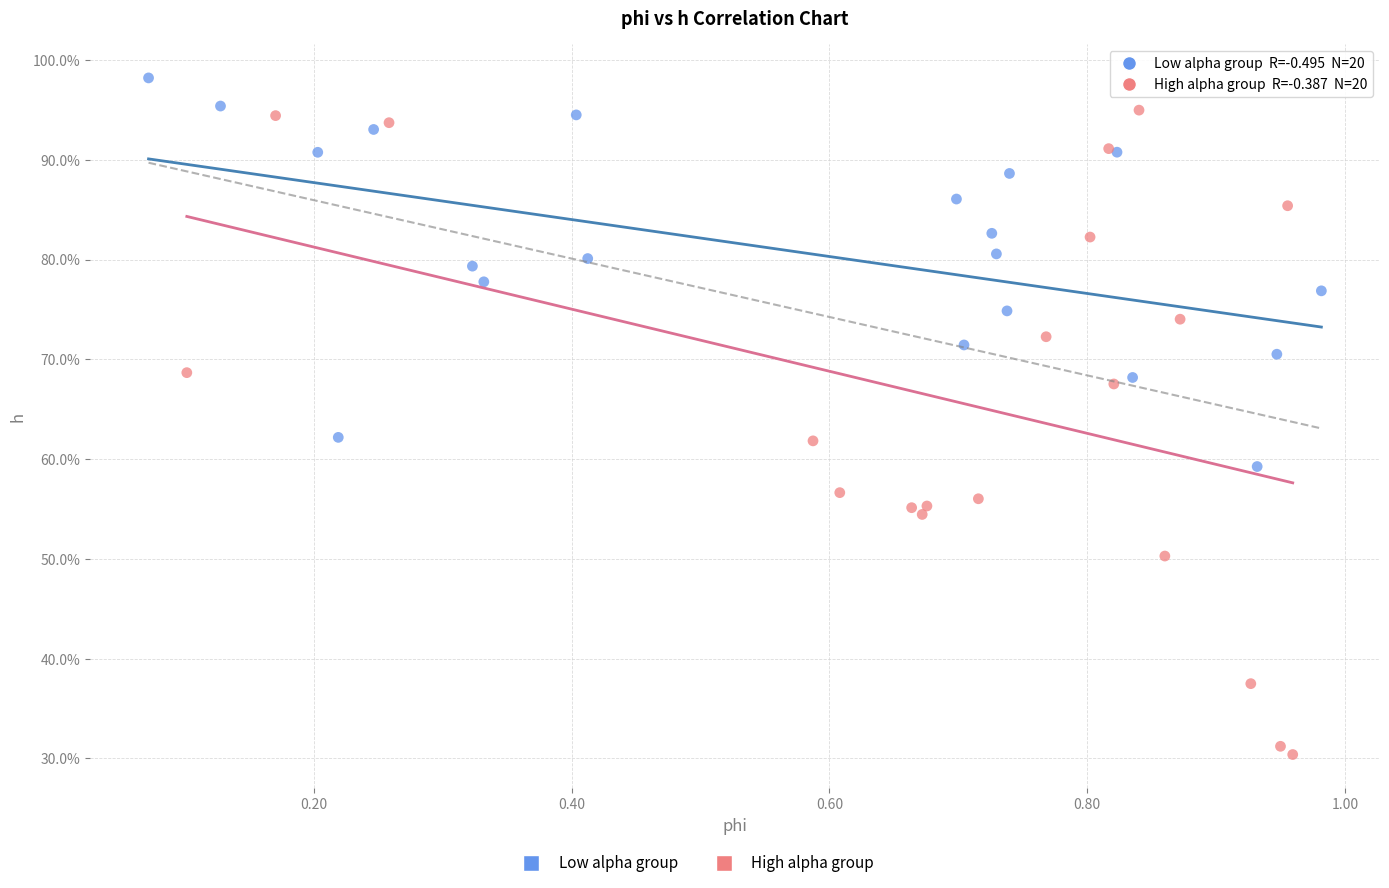

Which series contains the highest Y value?

Low alpha group